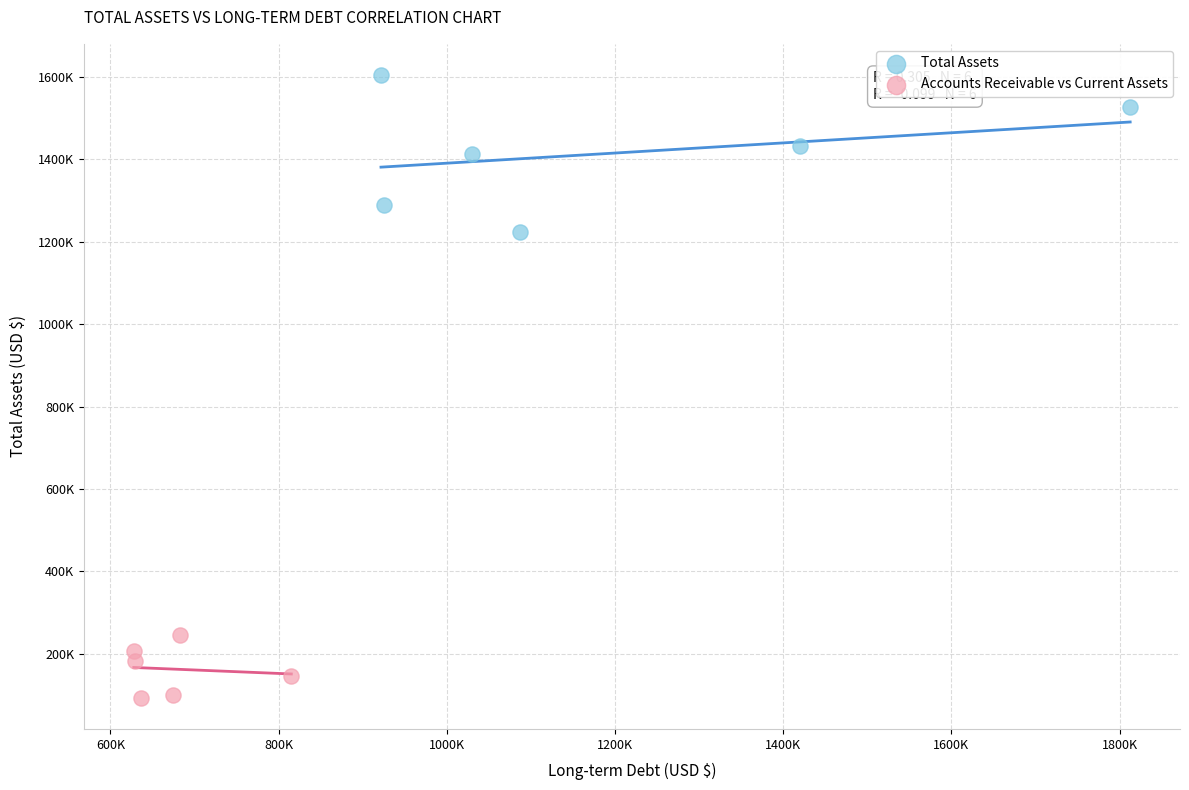

Which series has the widest spread of Y values?

Total Assets